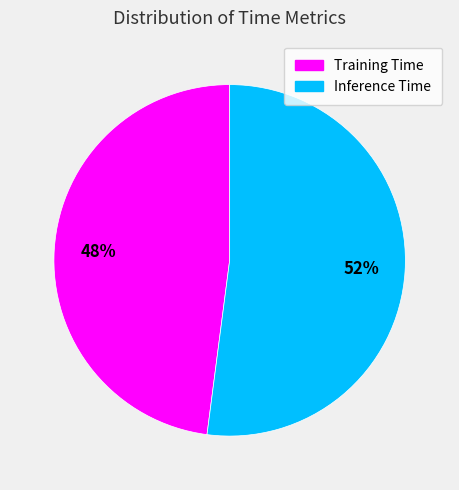

What percentage is the Inference Time slice, to the nearest percent?

52%